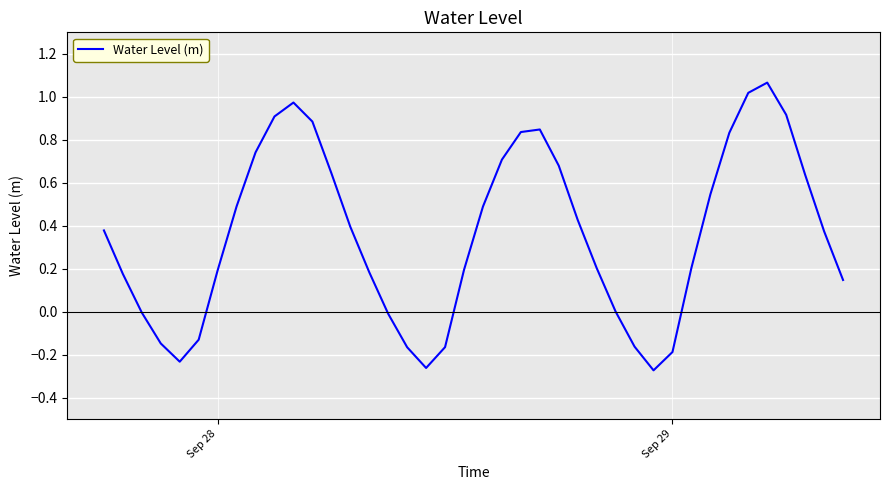

What is the difference between the maximum and minimum values?

1.3